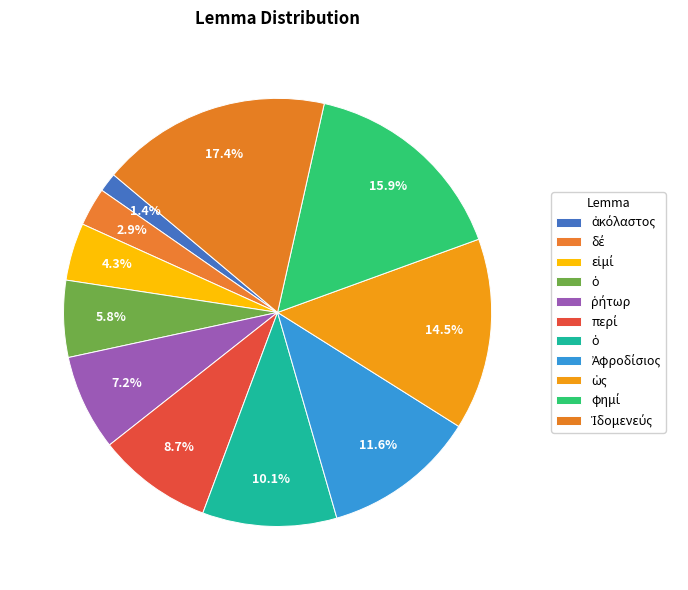

How many slices are in this pie chart?

11